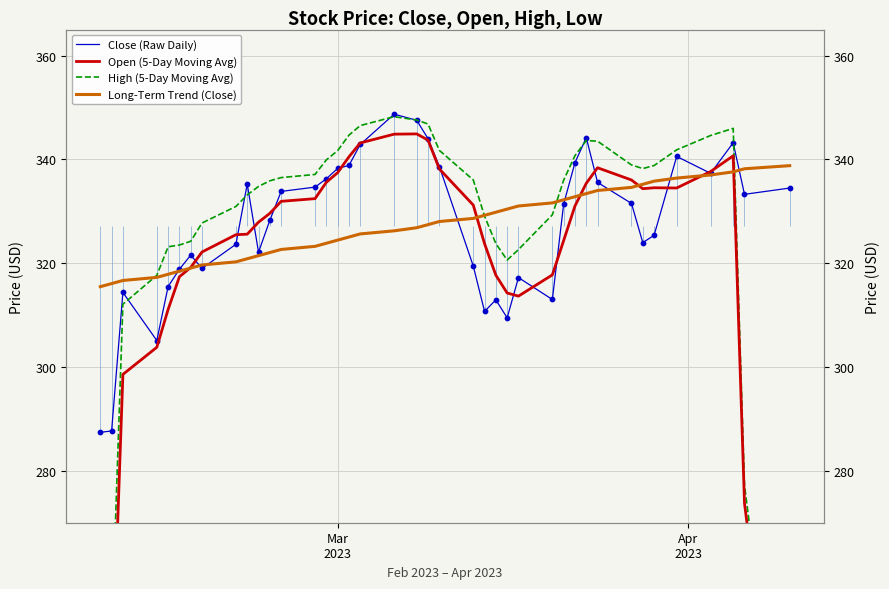

Is the value of Open (5-Day Moving Avg) at 37 greater than the value of High (5-Day Moving Avg) at 37?

No